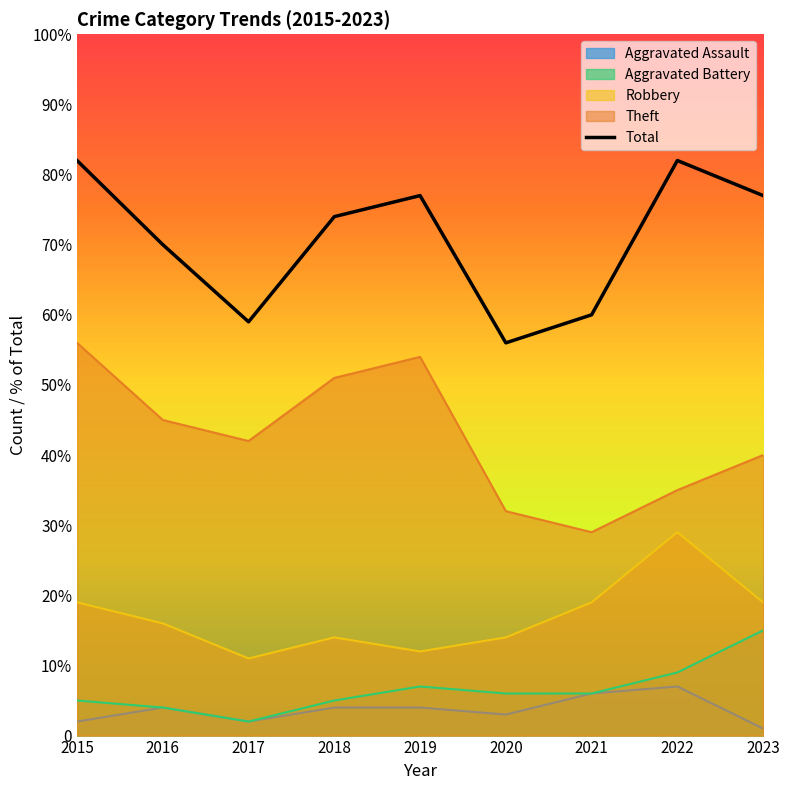

The chart shows a value of 56 at 2020. True or false?

True